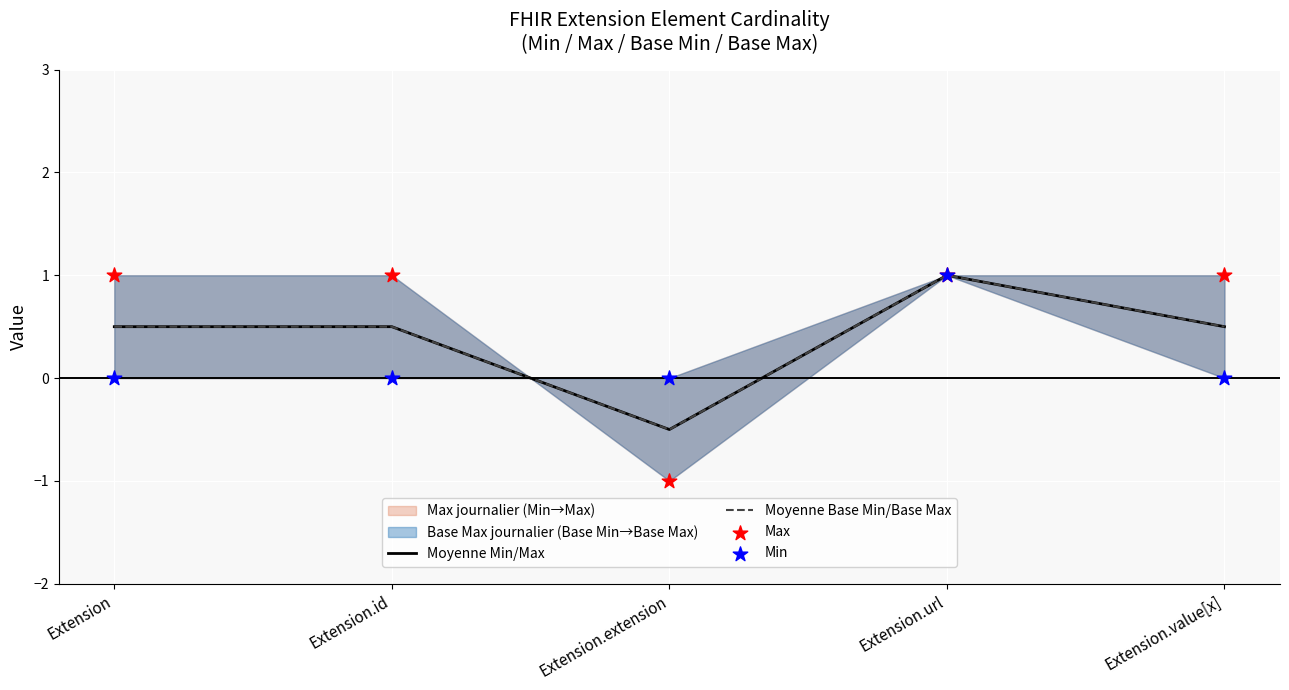

What is the total value across all series at Extension.id?

2.0